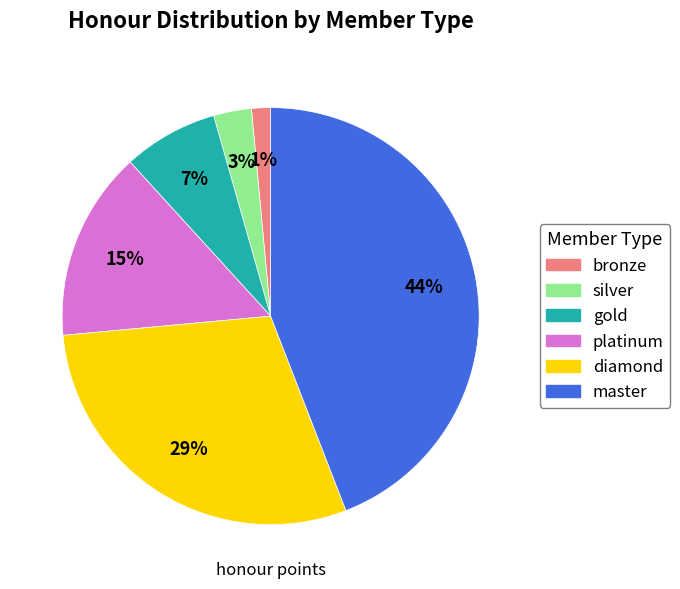

Is the sum of platinum and bronze greater than half?

No